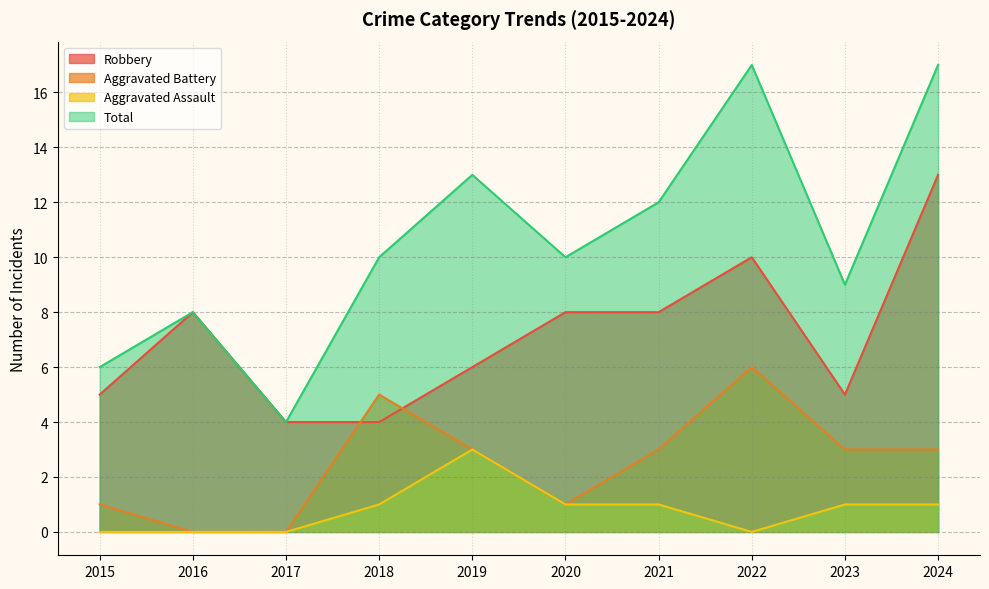

How many lines are shown in the chart?

4